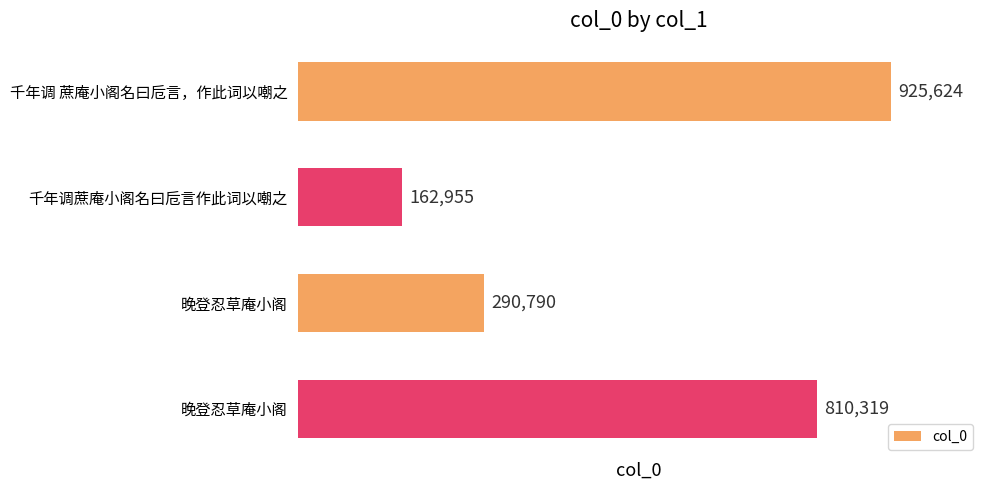

List the labels in order of value, largest first.

千年调 蔗庵小阁名曰卮言，作此词以嘲之, 晚登忍草庵小阁, 晚登忍草庵小阁, 千年调蔗庵小阁名曰卮言作此词以嘲之